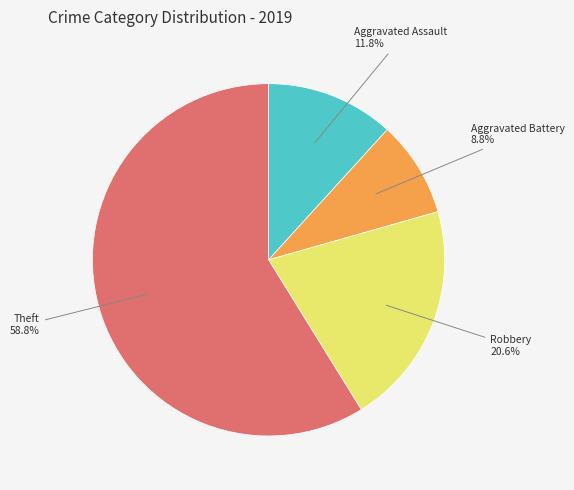

Does any single category account for the majority?

Yes